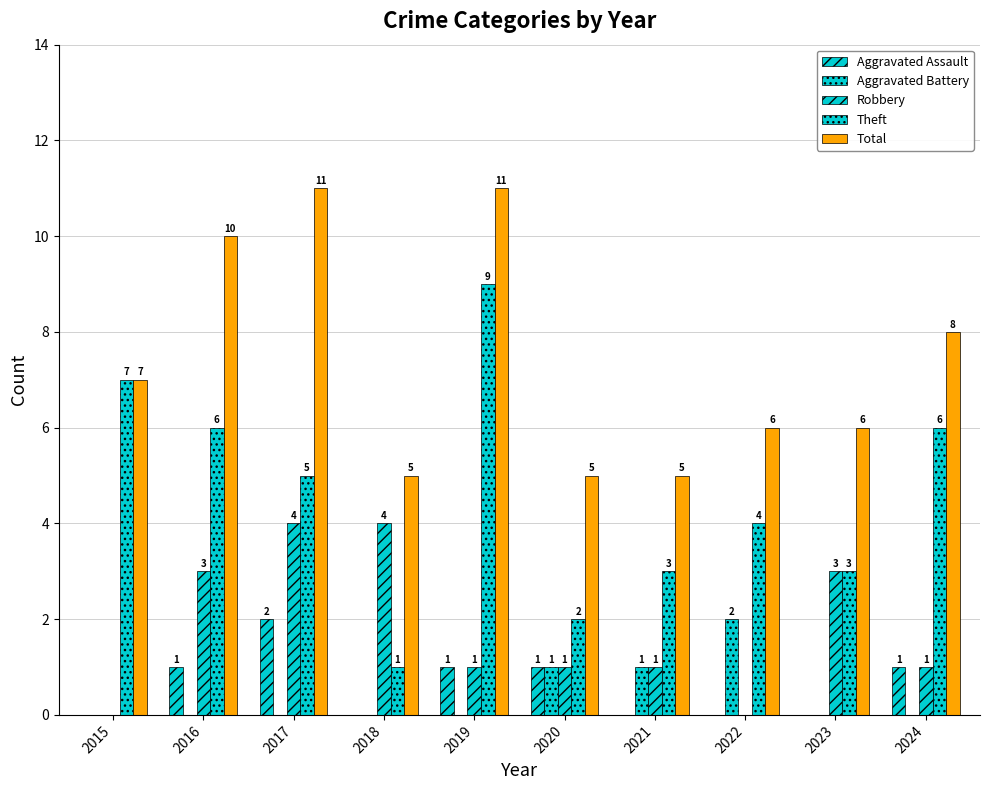

Are the bars horizontal?

No